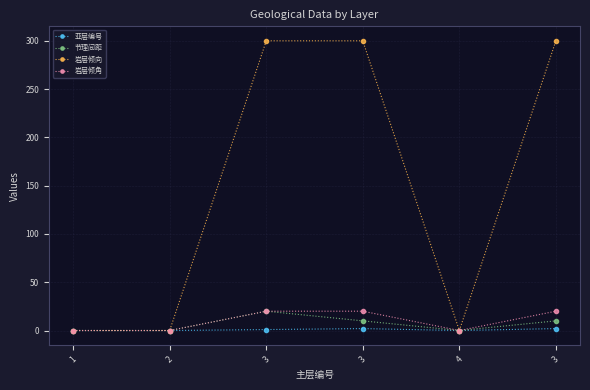

What is the total value across all series at 3?

341